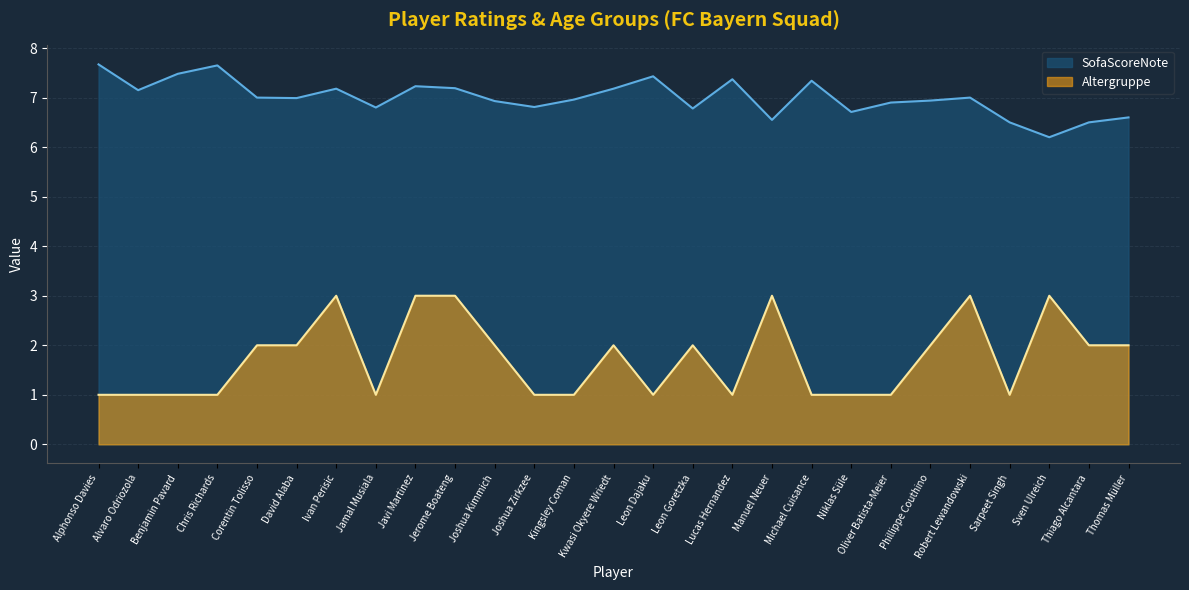

What is the difference between the Altergruppe values at Kwasi Okyere Wriedt and Sarpeet Singh?

1.0